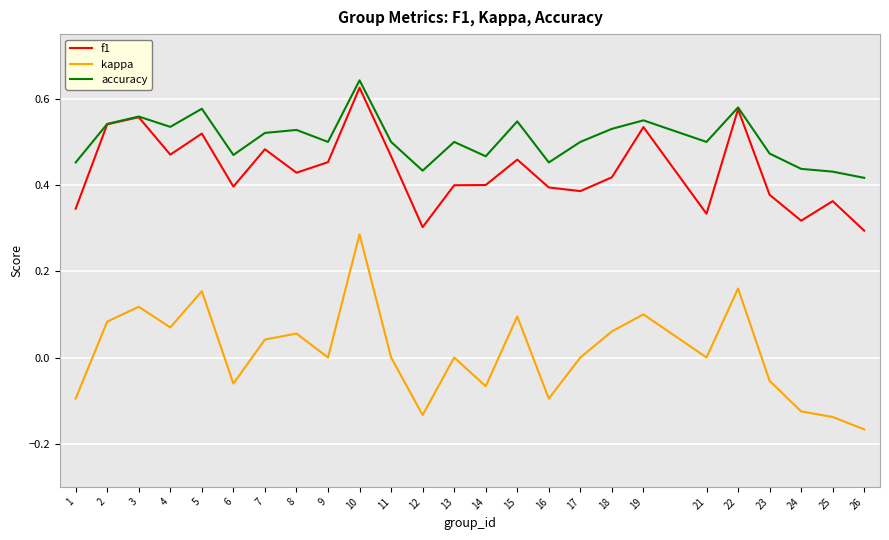

Is the value of kappa at 10 greater than the value of f1 at 18?

No